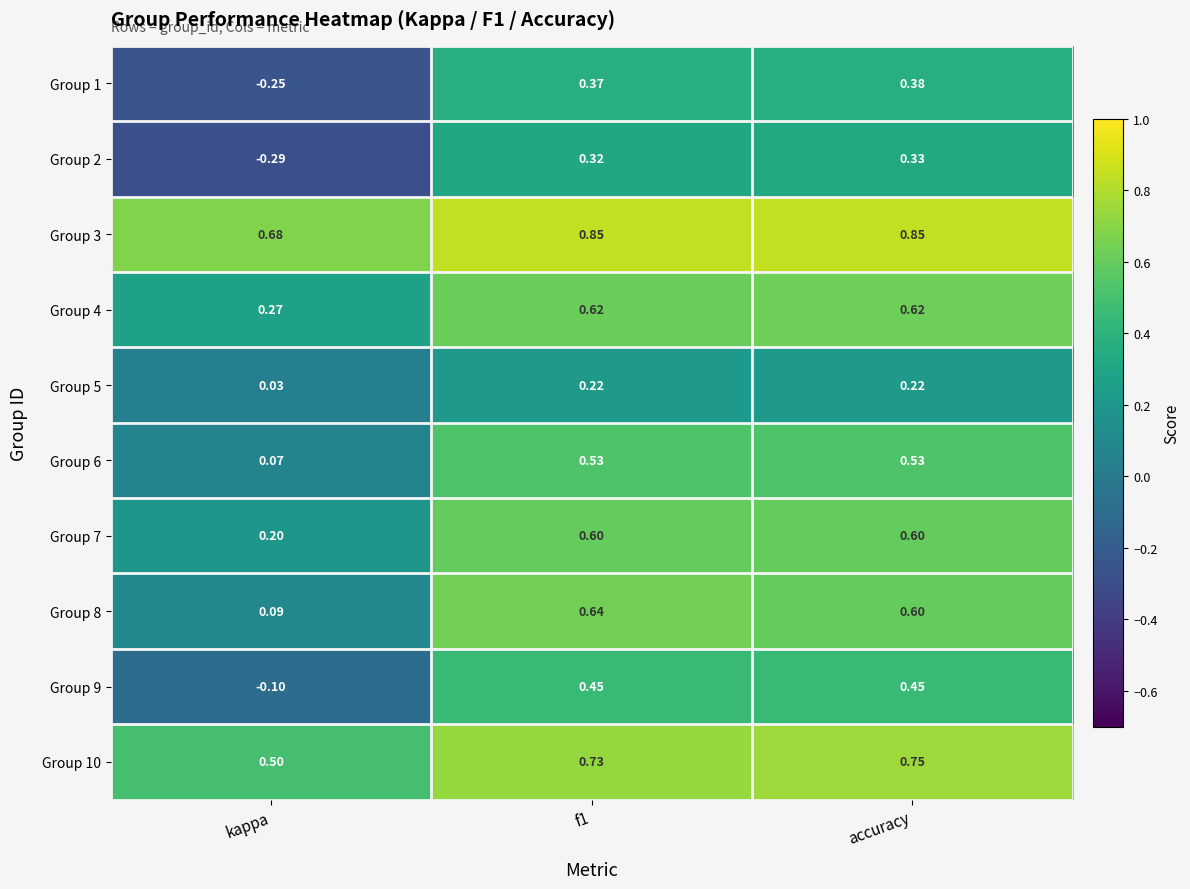

Which series changed the most between f1 and accuracy?

Group 8